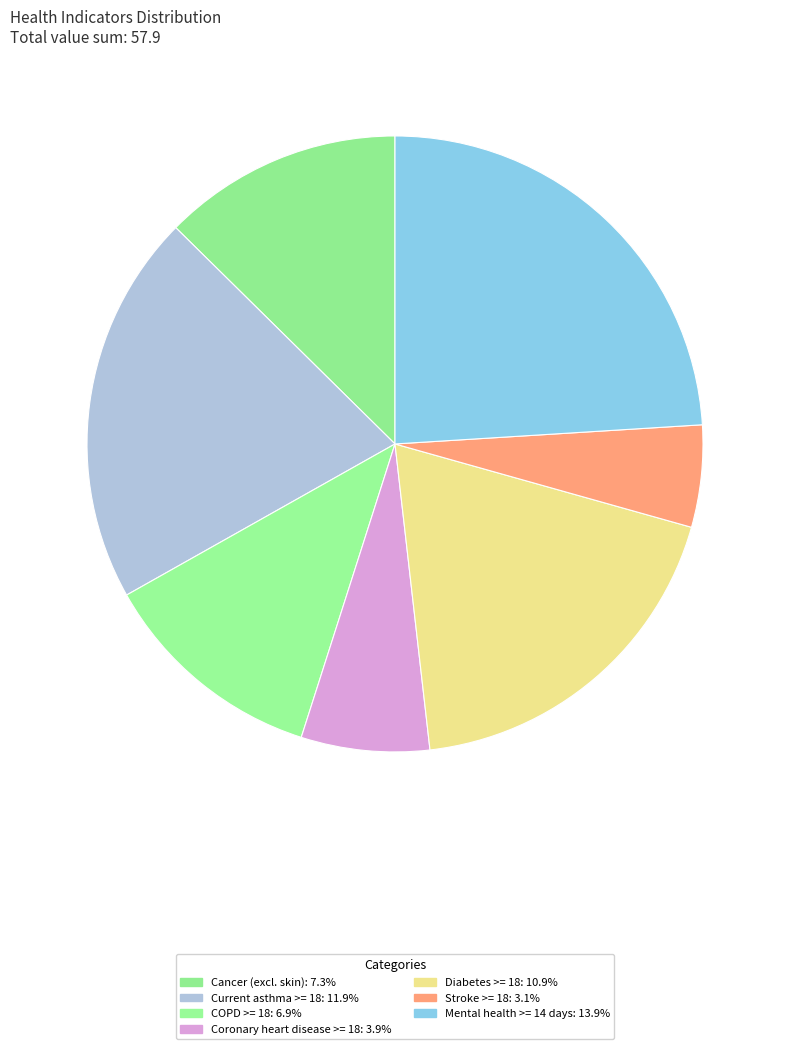

Which slice is the largest?

Mental health not good for >= 14 days among adults